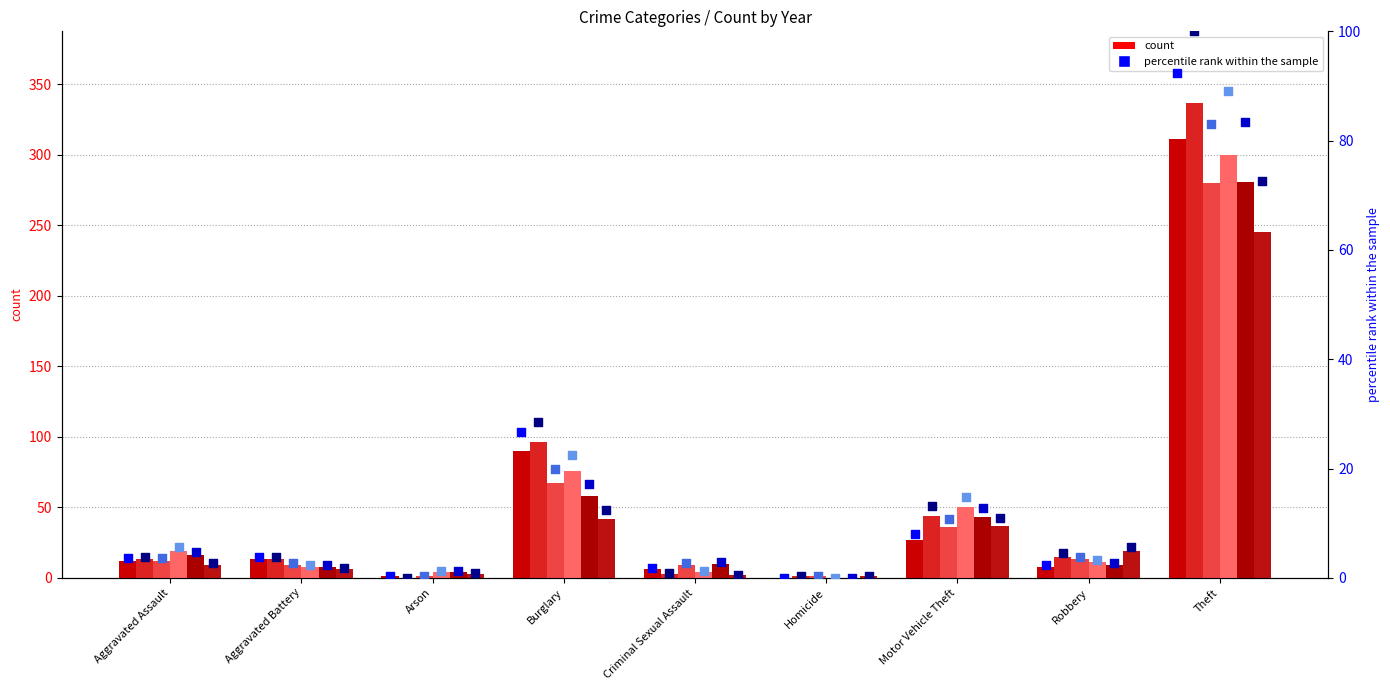

Which series reaches the maximum Y coordinate?

2016 %ile